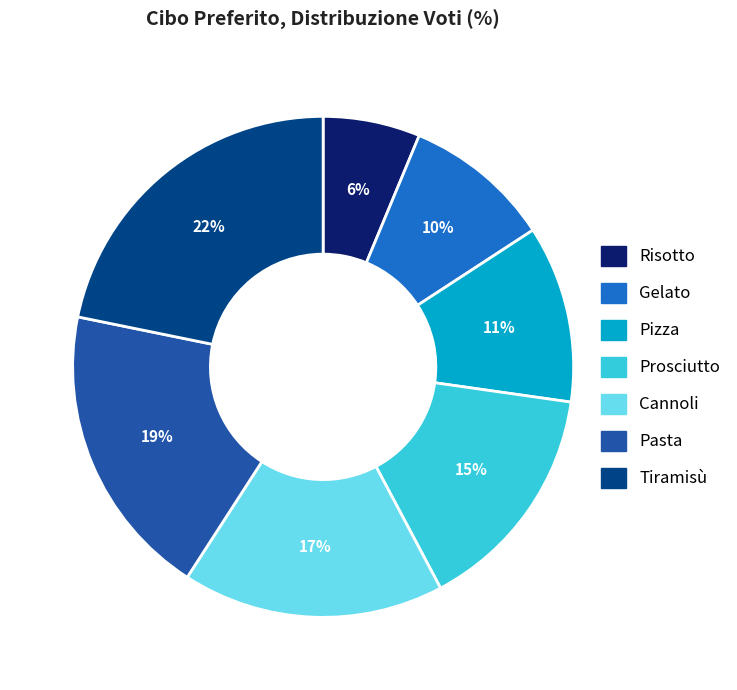

Does any single category account for the majority?

No